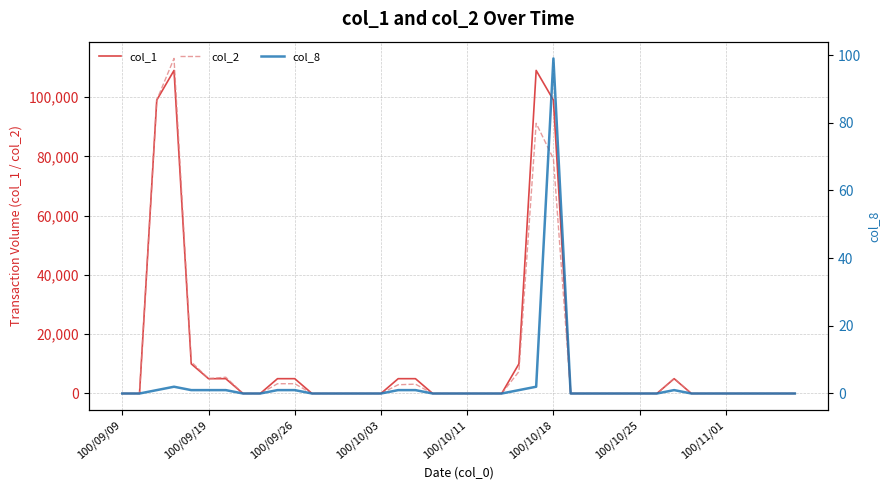

True or false: col_1 has more than 2 points higher than both neighbors.

True